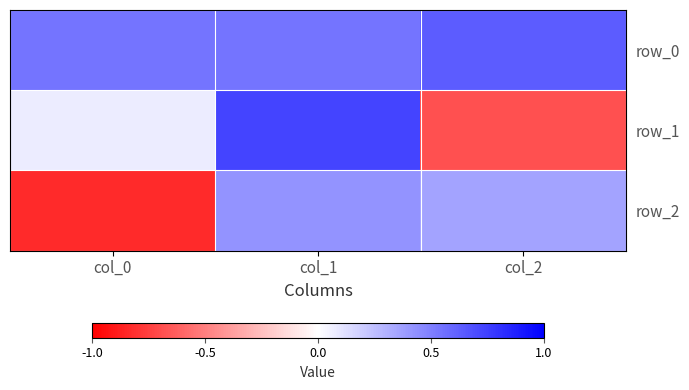

Which series has the largest range (max minus min)?

row_1